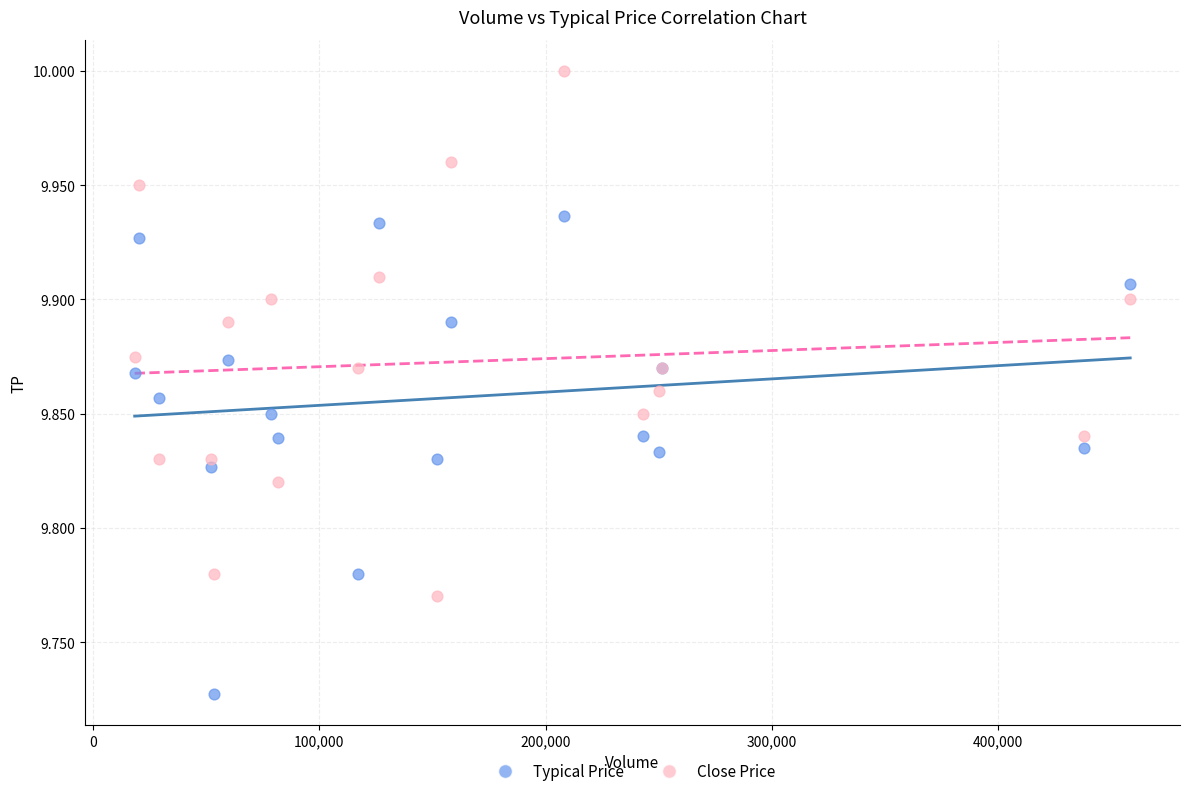

Which series contains the highest Y value?

Close Price